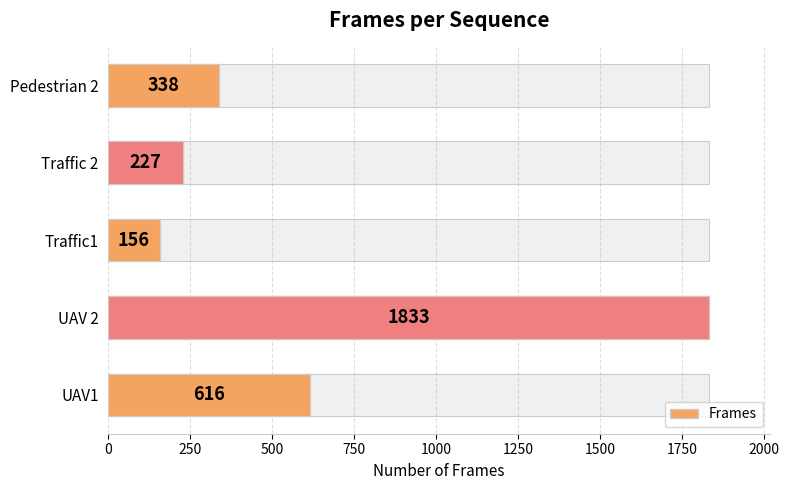

Between Pedestrian 2 and Traffic 2, which is larger?

Pedestrian 2